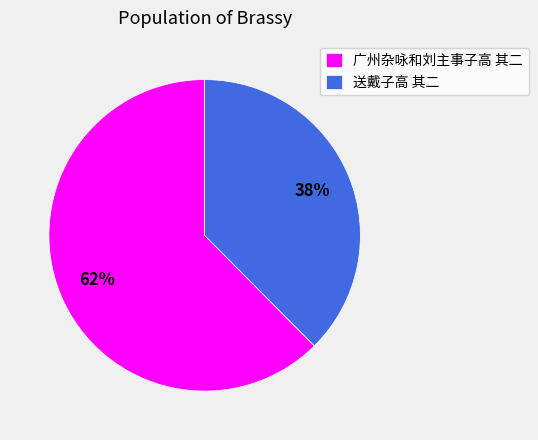

To the nearest percent, what portion does 送戴子高 其二 represent?

38%